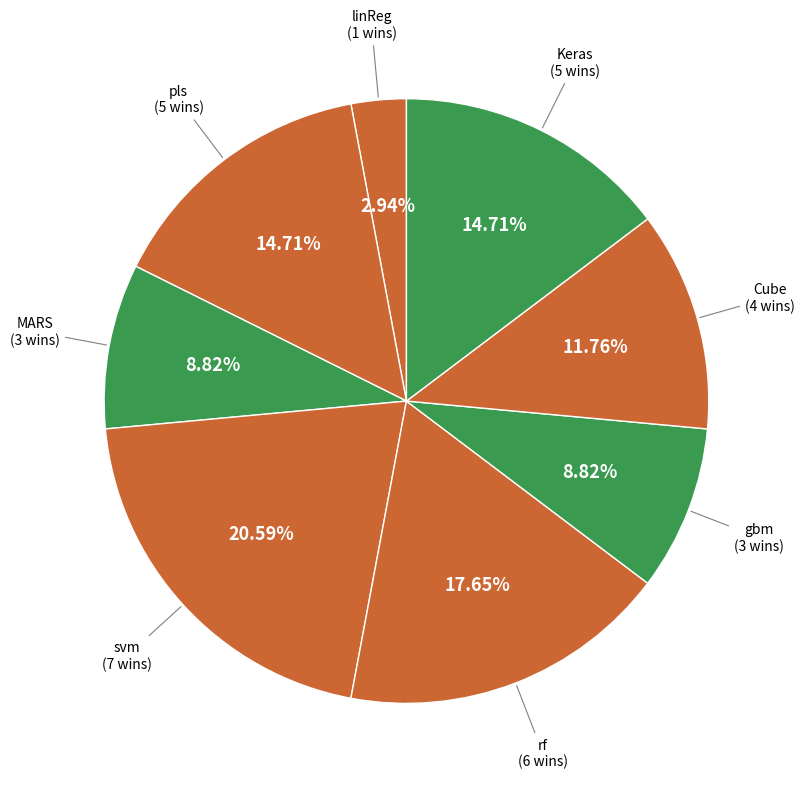

Which slice is the largest?

svm